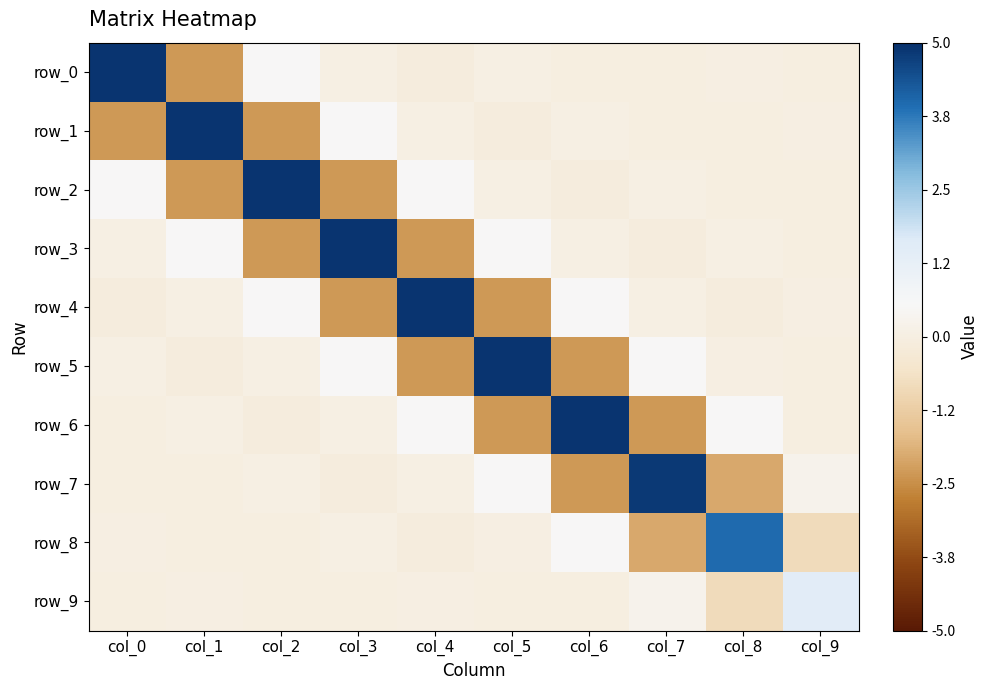

What is the sum of the row_7 values at col_3 and col_5?

0.4